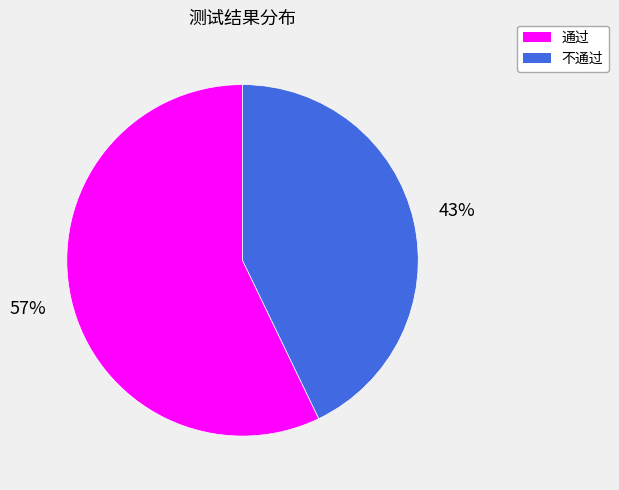

Combined, do 不通过 and 通过 account for over 50%?

Yes